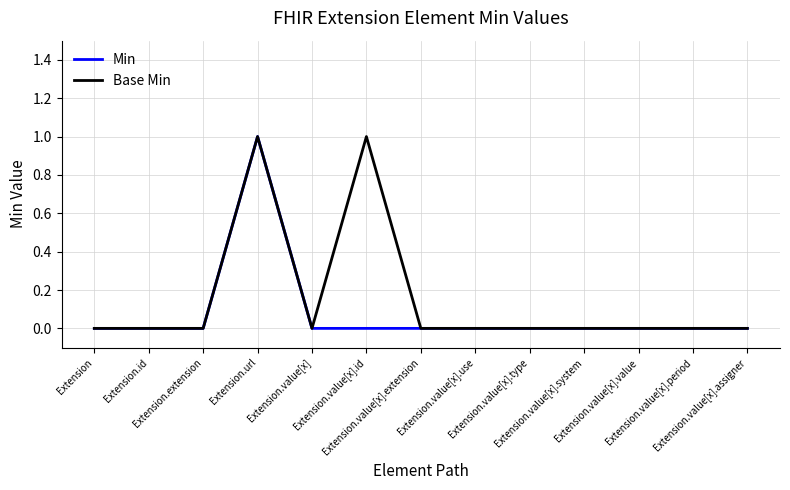

What is the sum of all Base Min values?

2